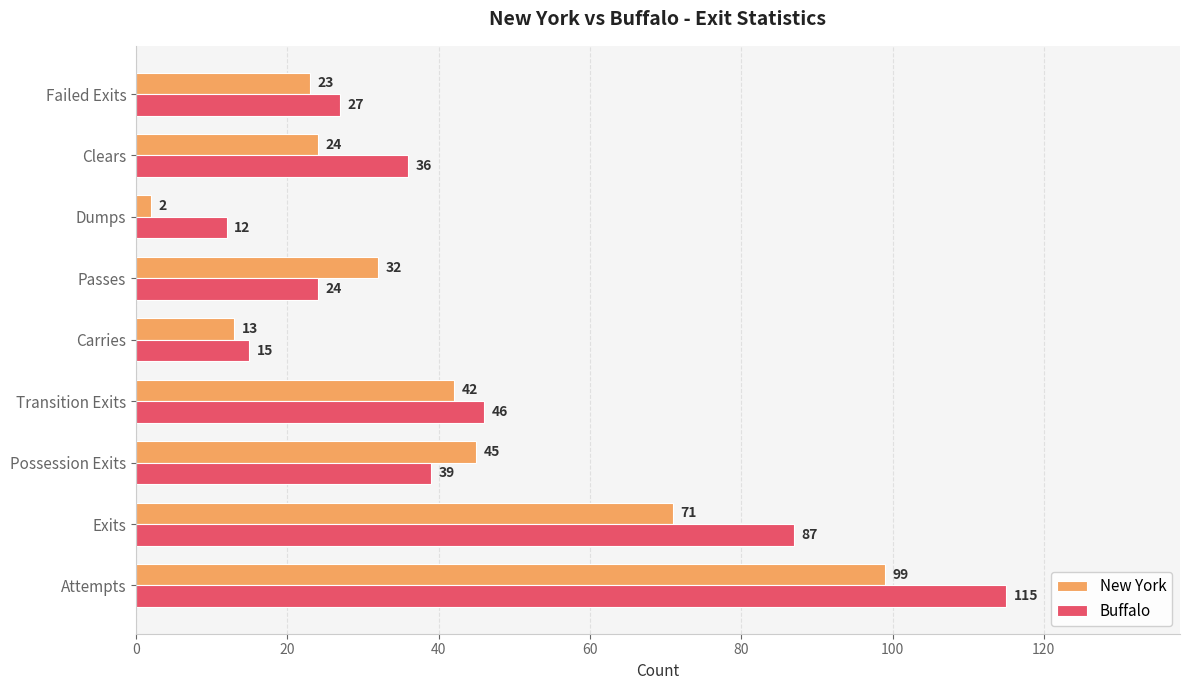

List the series in order of their peak value, highest first.

Buffalo, New York